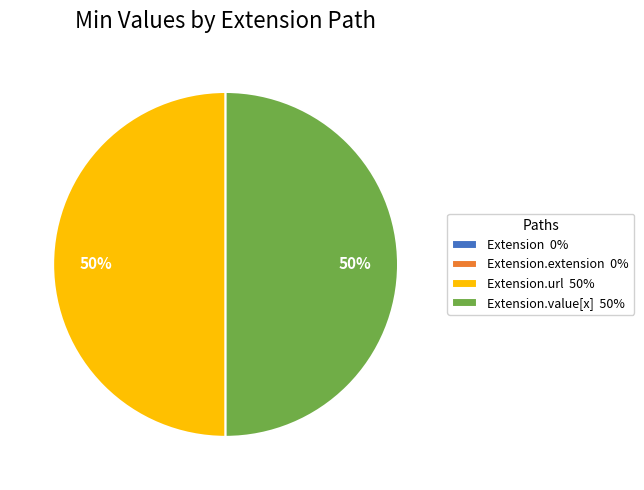

To the nearest percent, what percentage of the pie is Extension.url 50%?

50%